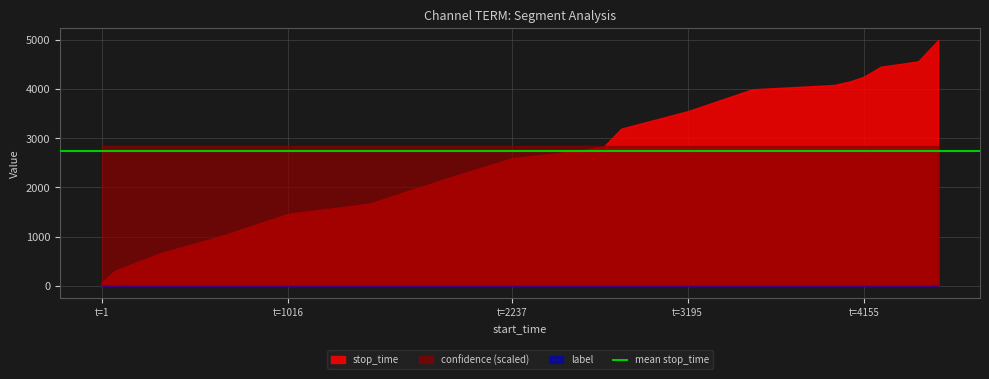

What is the highest value of the stop_time series?

4990.0